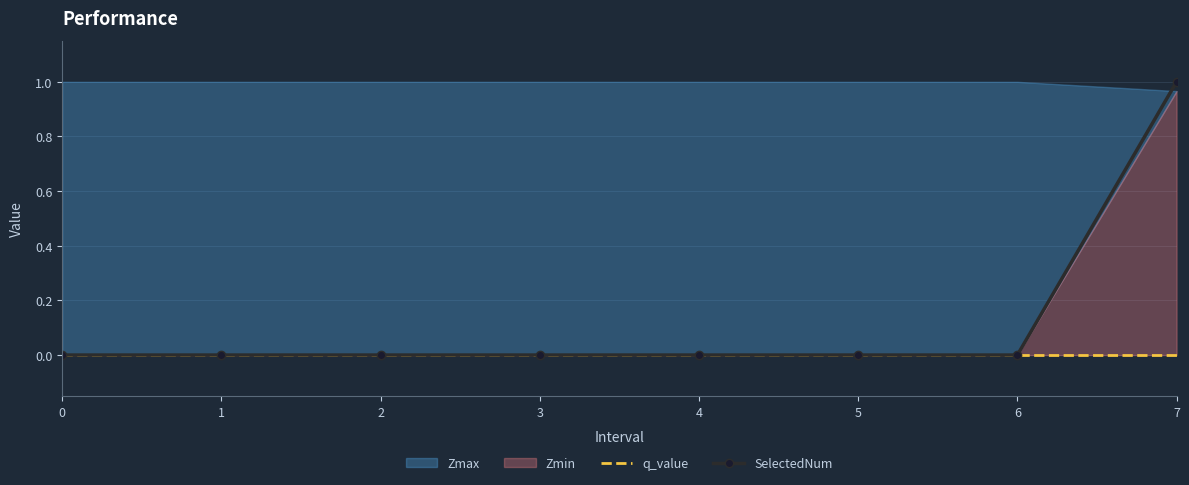

Which series changed the most between 1 and 3?

q_value